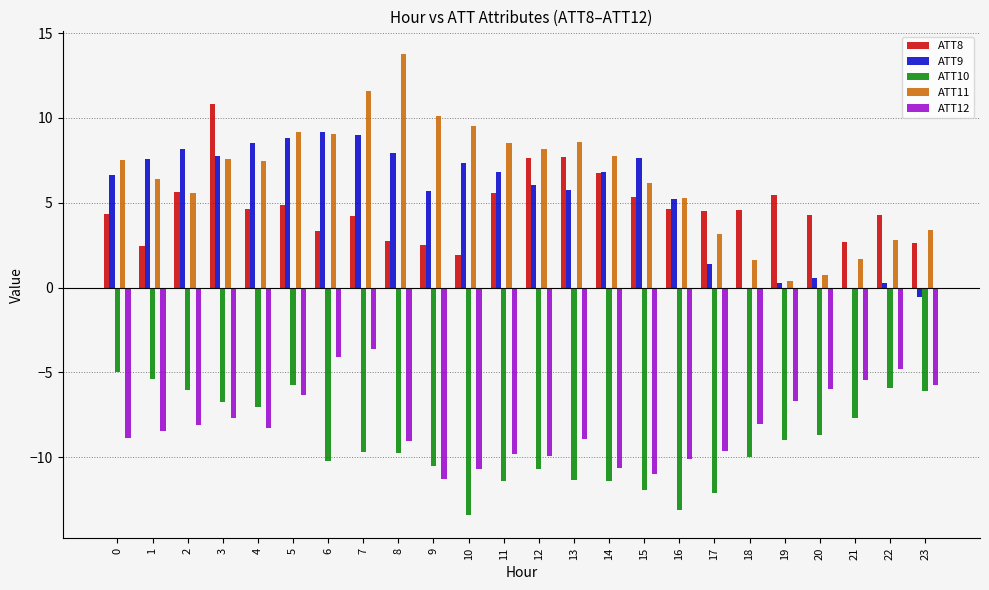

Which series has the largest total across all categories?

ATT11